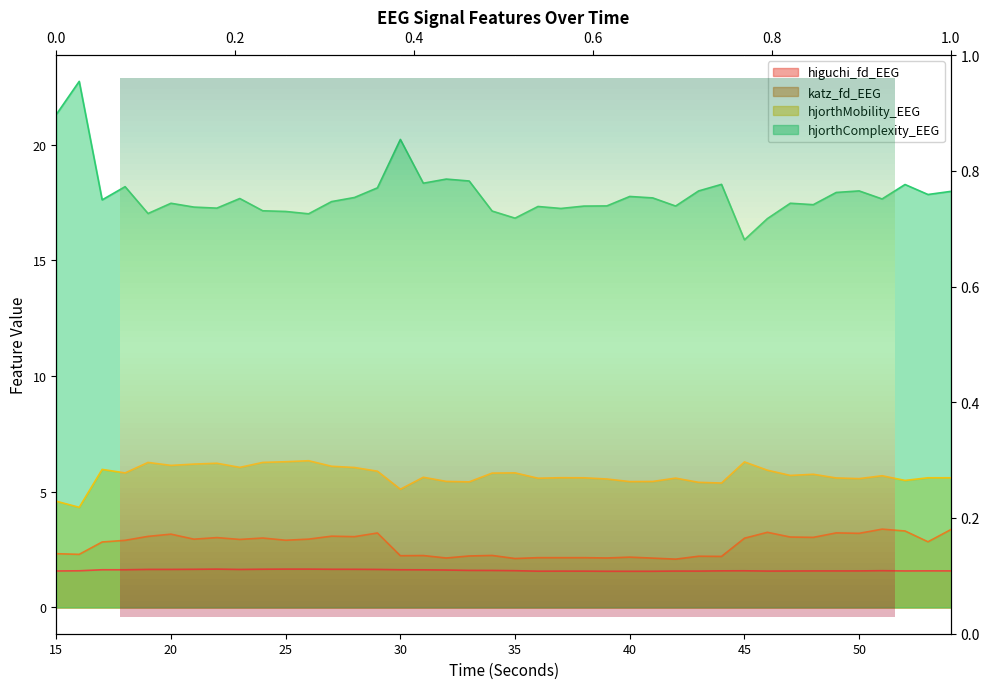

How many lines are shown in the chart?

4